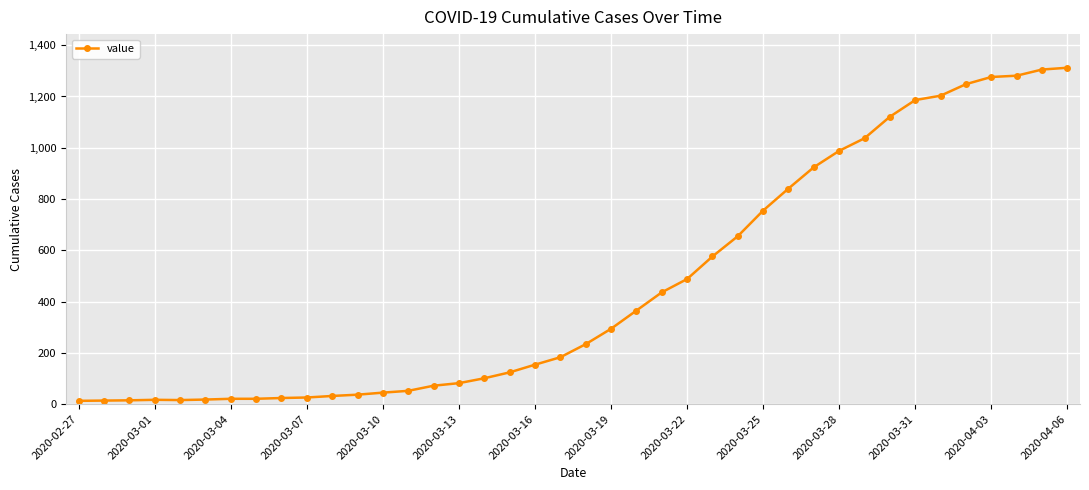

What is the maximum value shown in the chart?

1312